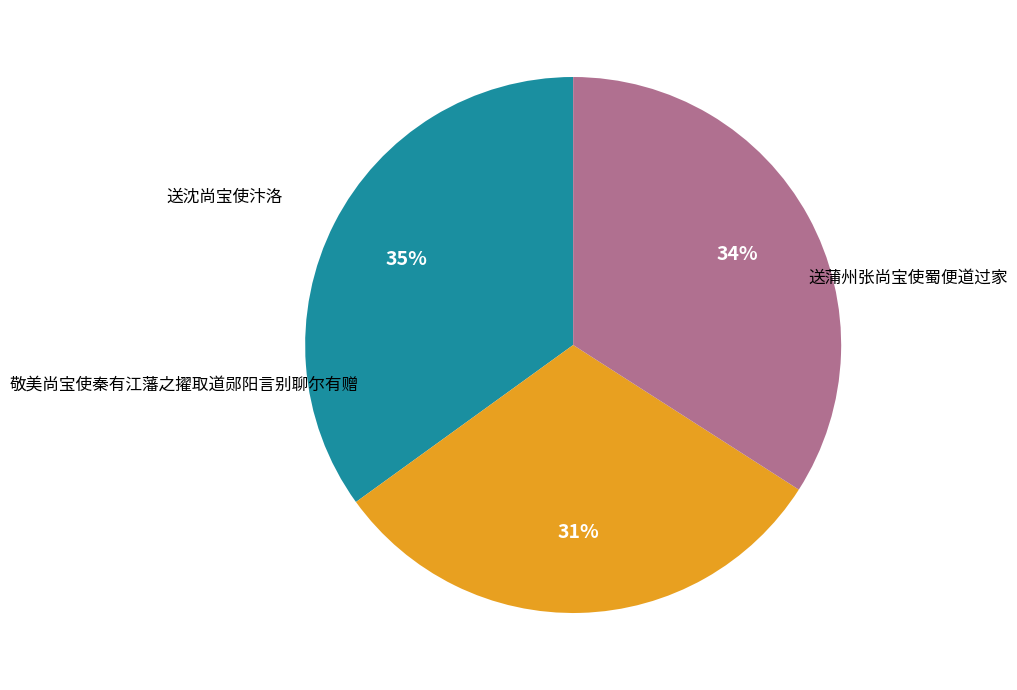

Is it true that 送沈尚宝使汴洛 is 34% of the pie?

True